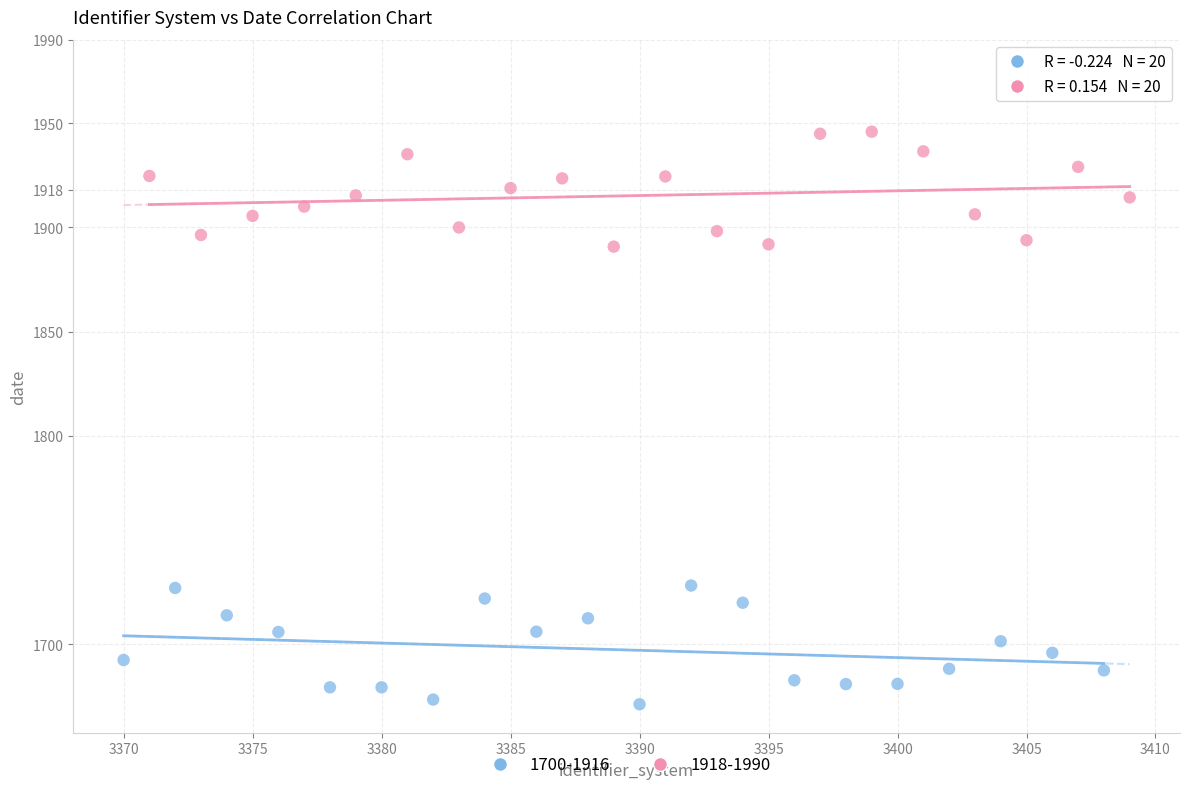

Which series reaches the maximum Y coordinate?

1918-1990